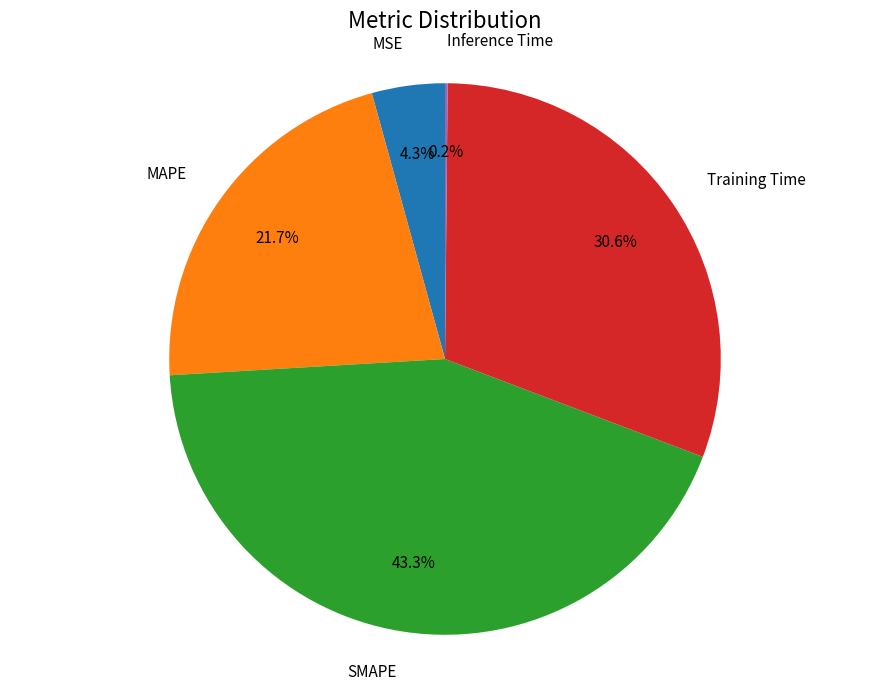

Which category has the biggest portion of the pie?

SMAPE